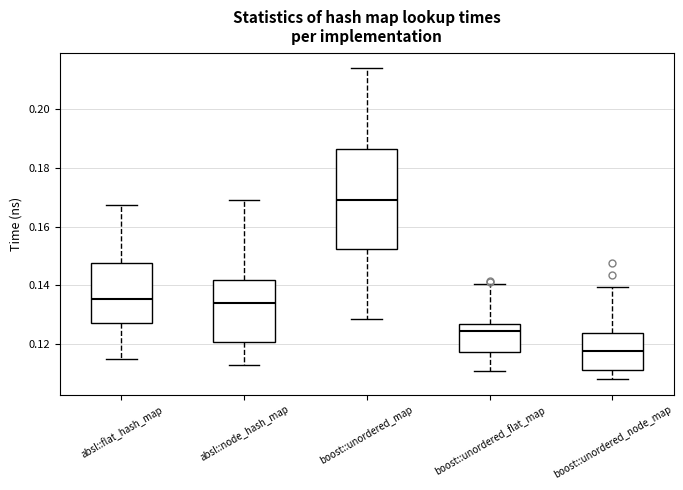

Where does the upper whisker of the box for boost::unordered_map end on the y-axis? The values are not printed on the chart, so give them approximately, as read against the axis.

0.214